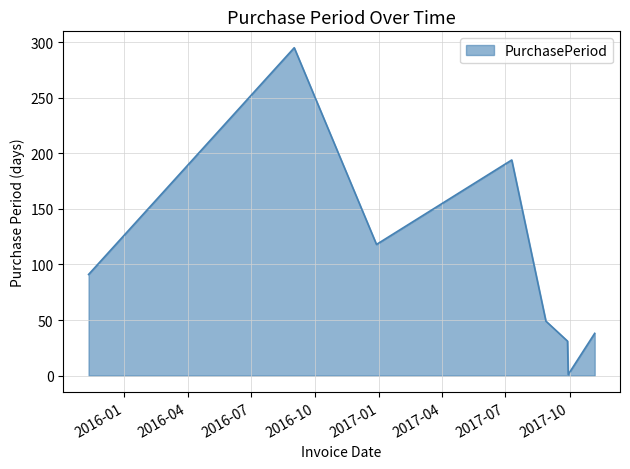

What is the sum of all values?

817